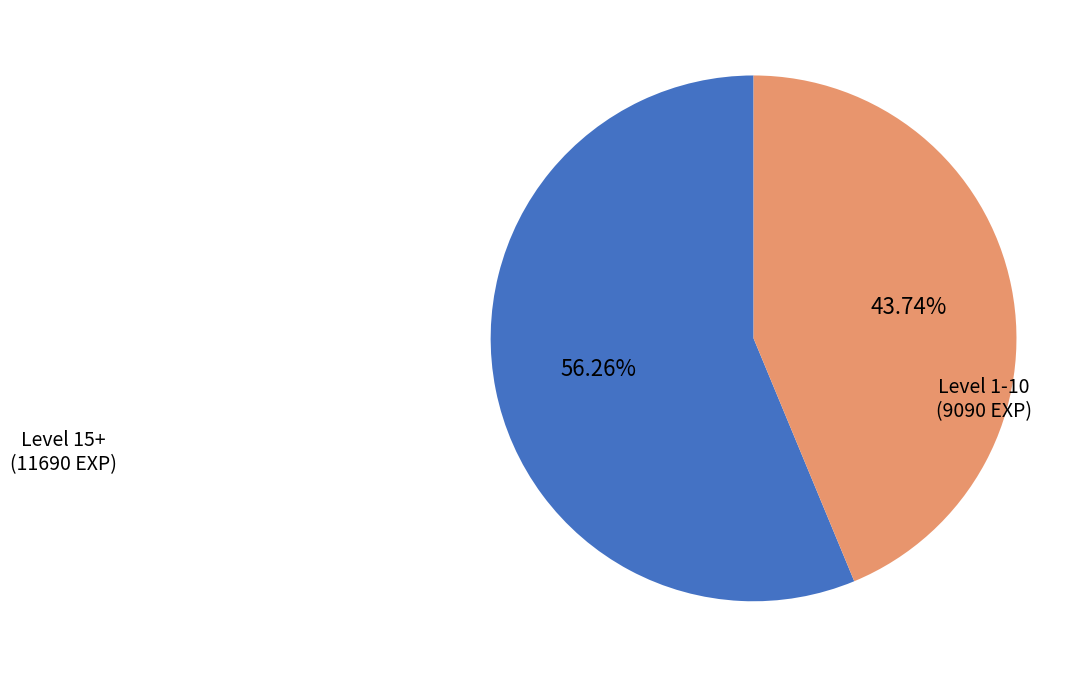

Does any single category account for the majority?

Yes